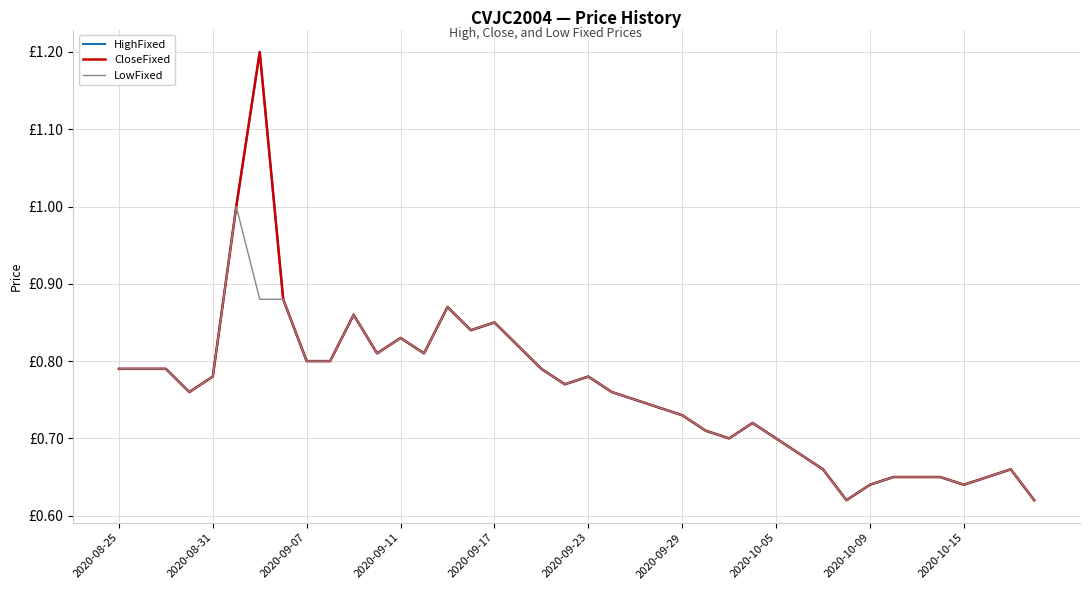

How many interior local peaks does the LowFixed series have?

8